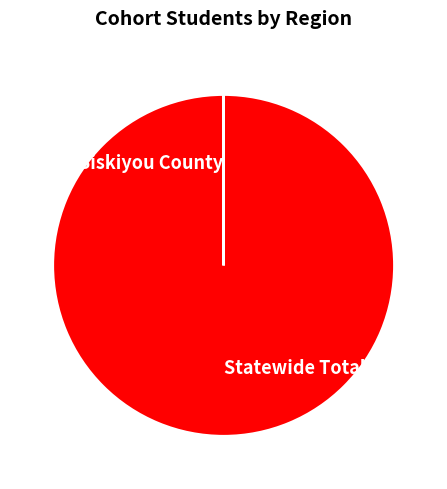

Is it true that Statewide Total is 100% of the pie?

True